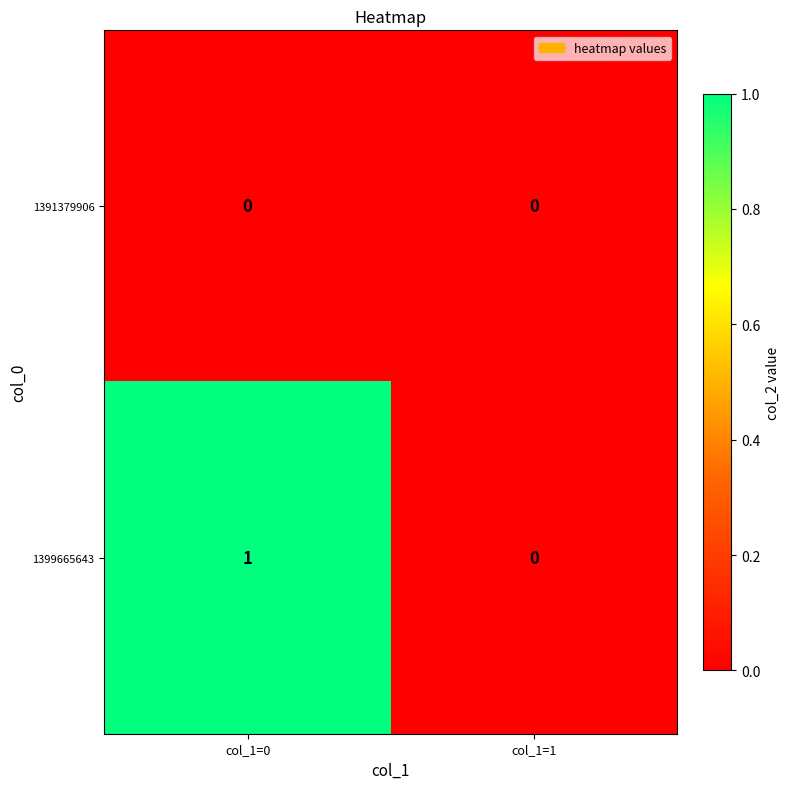

Which series has the largest total across all categories?

1399665643